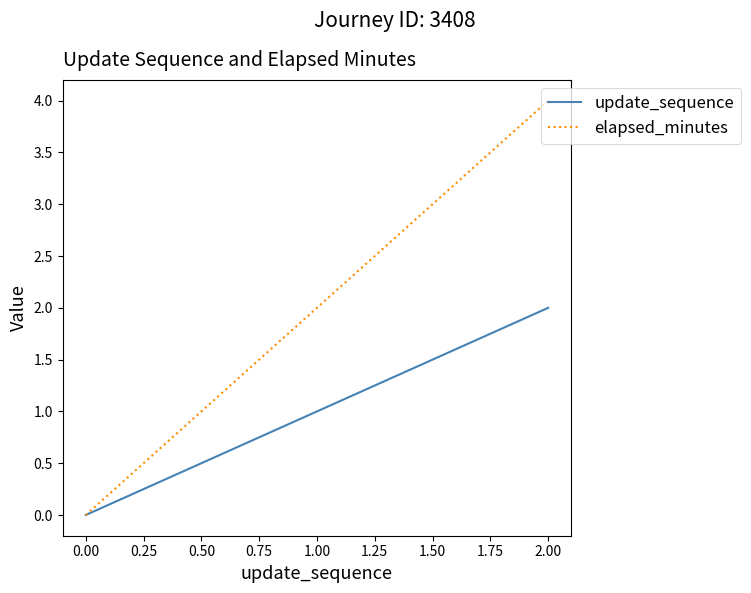

What is the average value of the elapsed_minutes series?

2